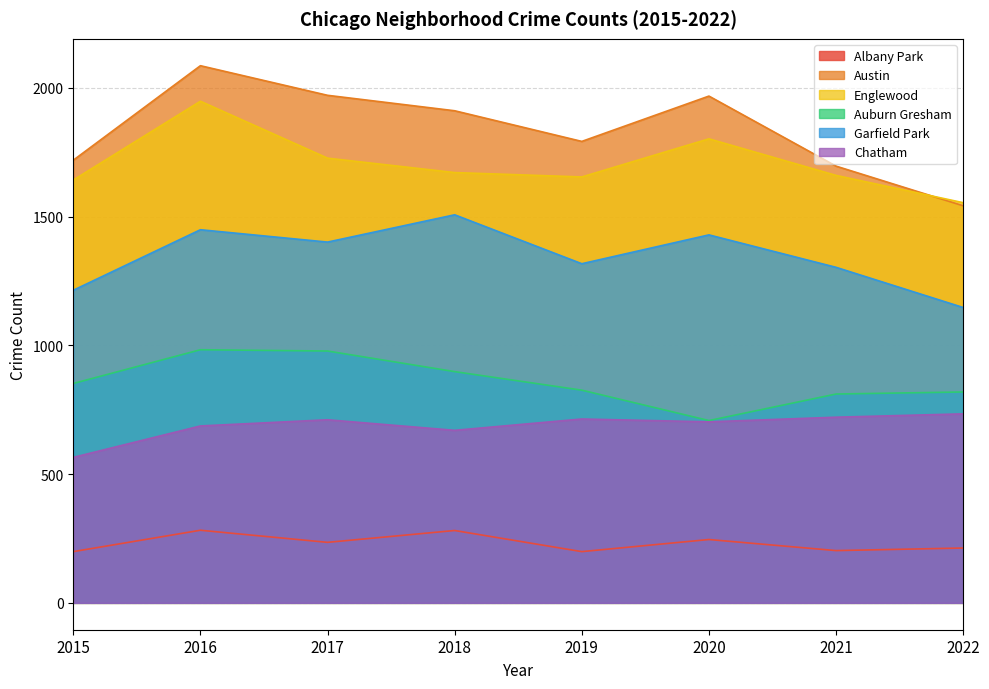

Between 2016 and 2019, which series saw the biggest shift?

Austin